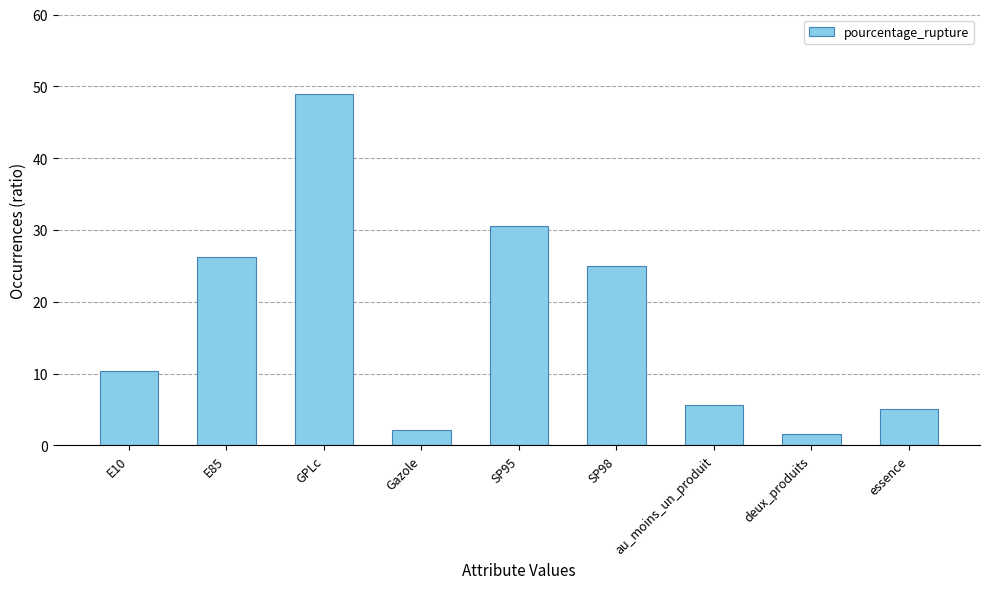

What is the value of the 3rd bar from the left?

48.9